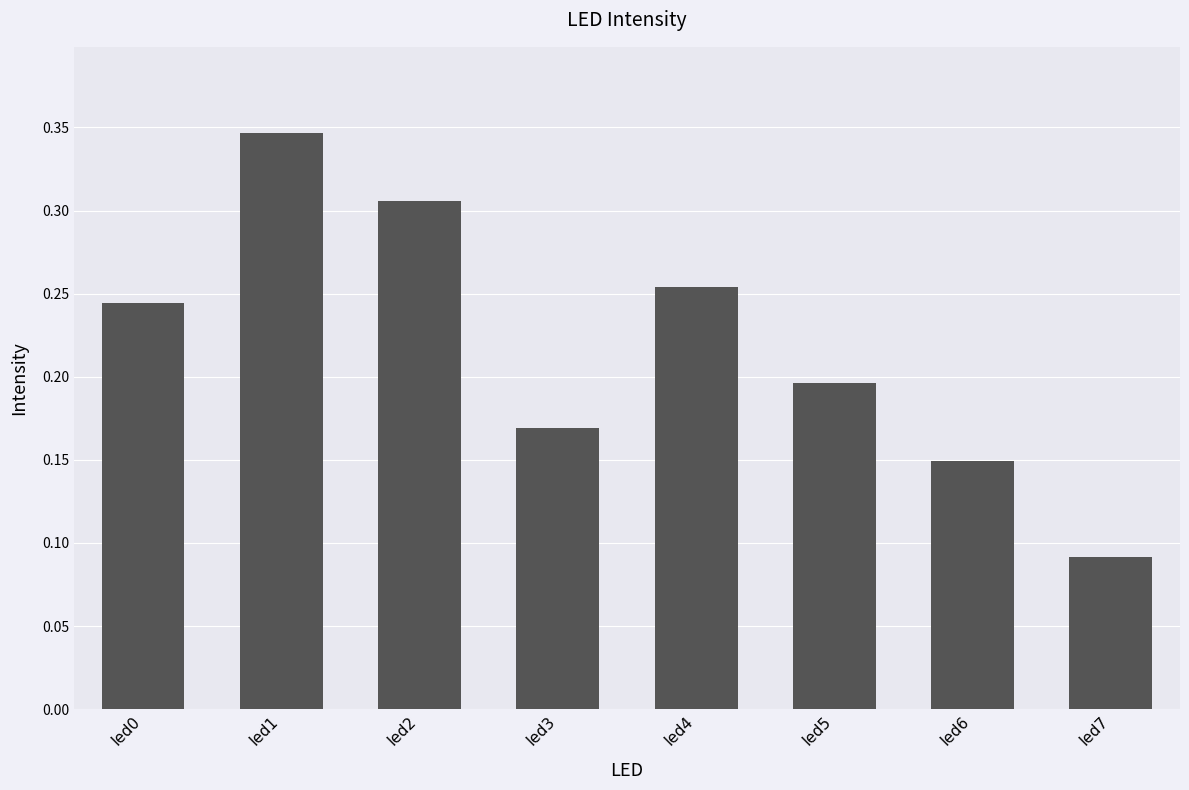

Which has a higher value, led5 or led3?

led5